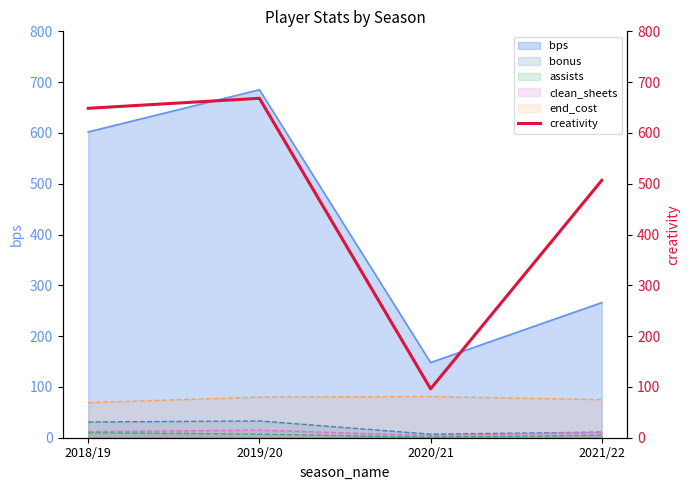

List the labels in order of value, largest first.

2019/20, 2018/19, 2021/22, 2020/21